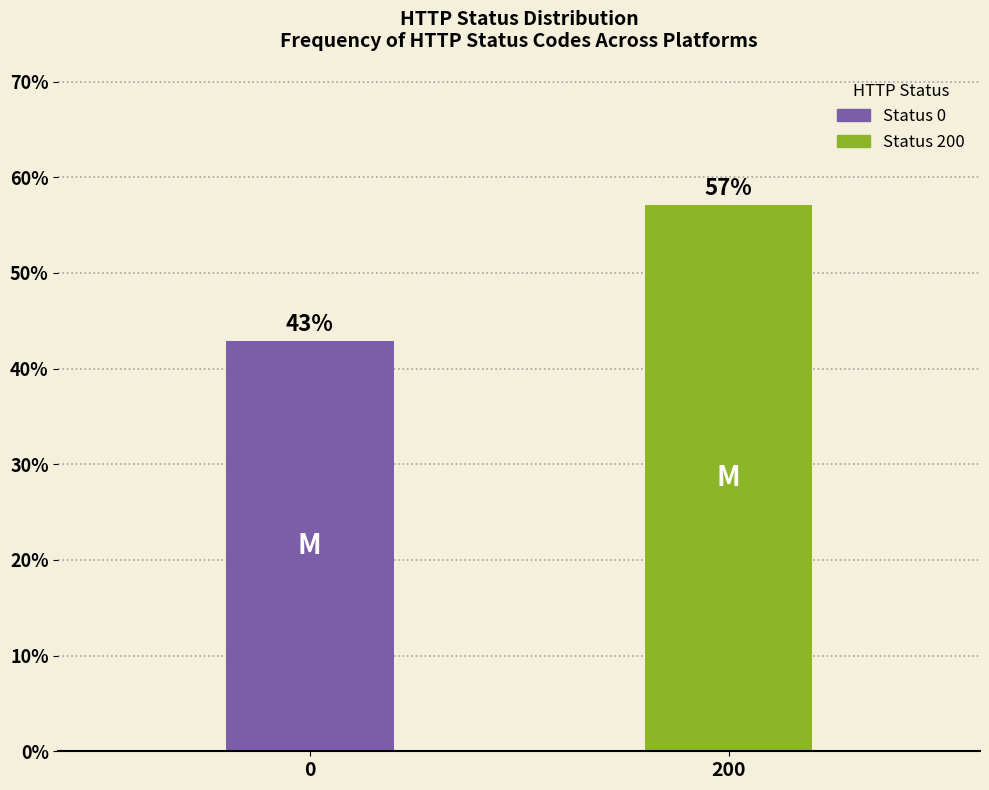

What value does the data have at 0?

42.9